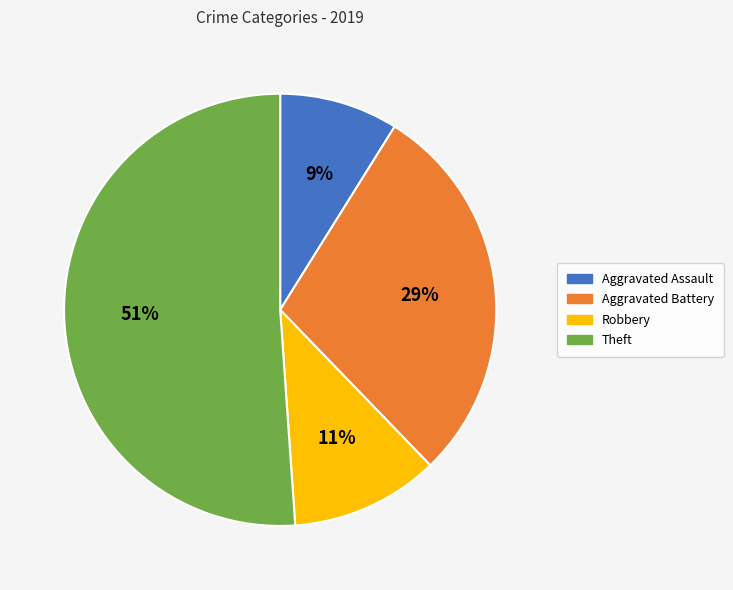

To the nearest percent, what is the difference between the Aggravated Assault and Aggravated Battery slice percentages?

20%